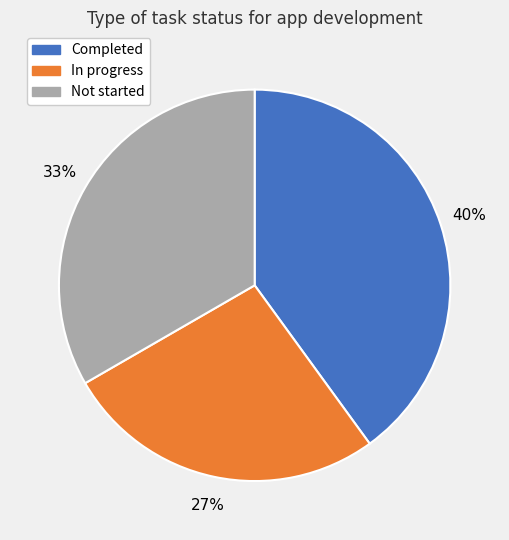

What is the largest slice in the pie chart?

Completed